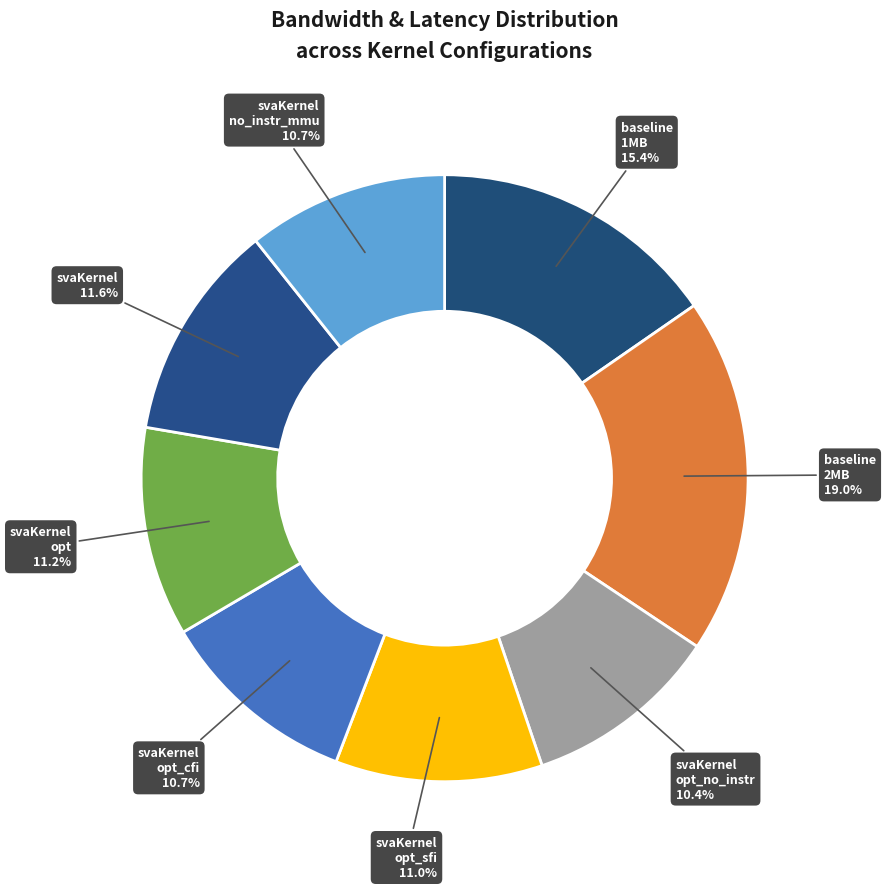

How many slices are in this pie chart?

8